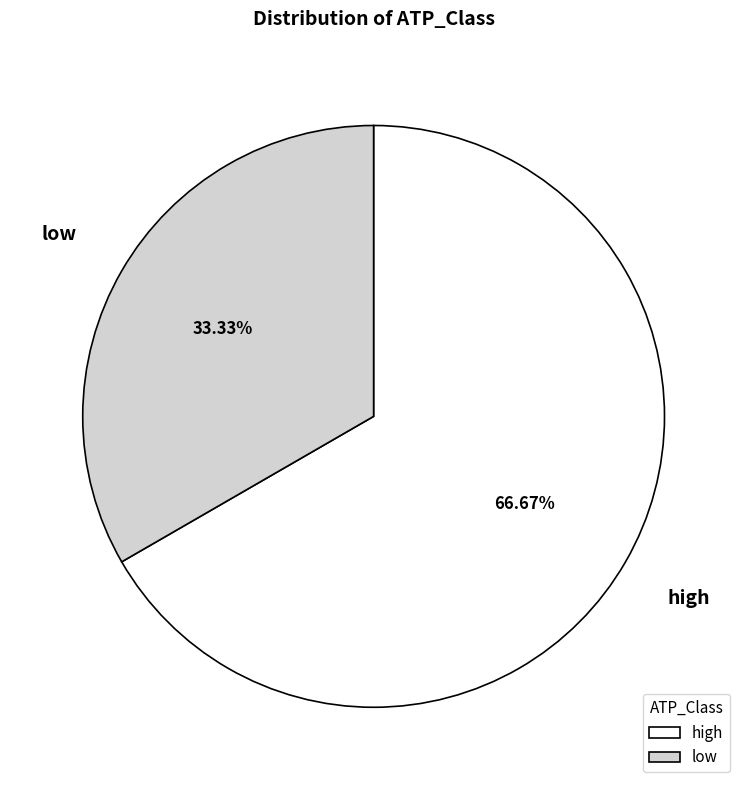

Rank the categories by value from highest to lowest.

high, low